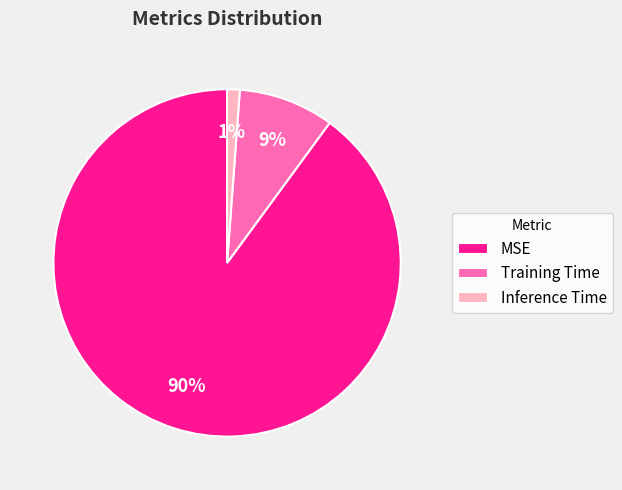

Which category has the biggest portion of the pie?

MSE